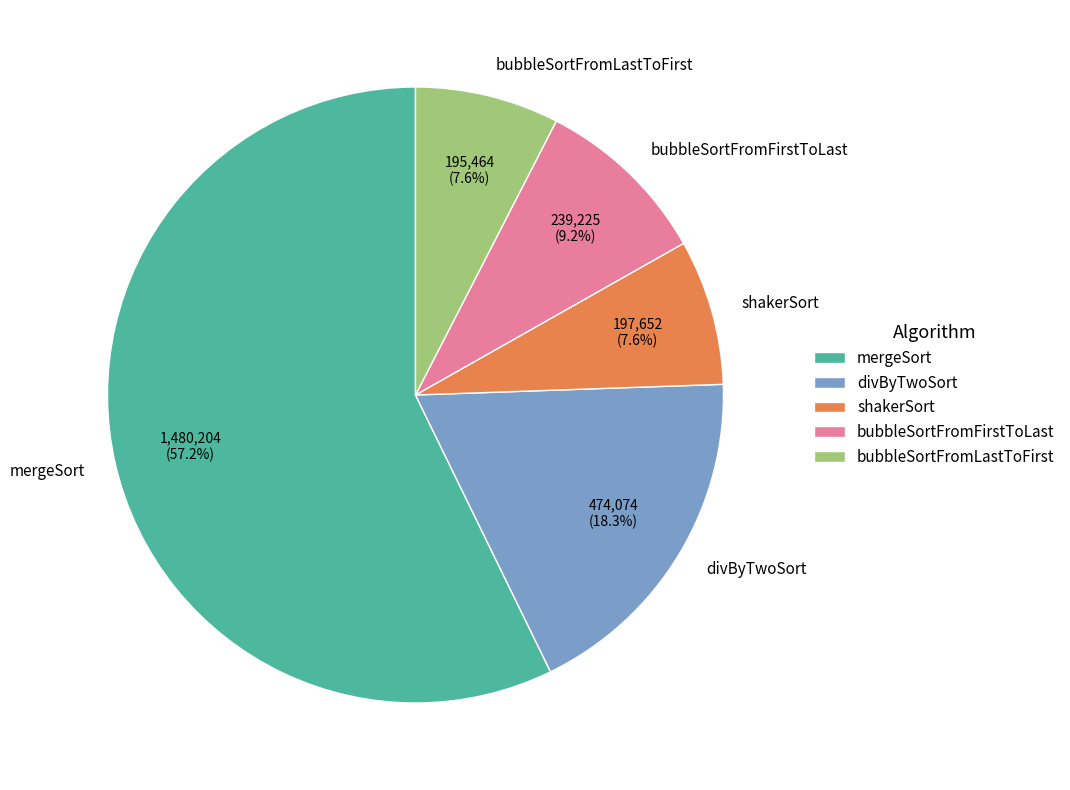

Is the sum of bubbleSortFromLastToFirst and mergeSort greater than half?

Yes